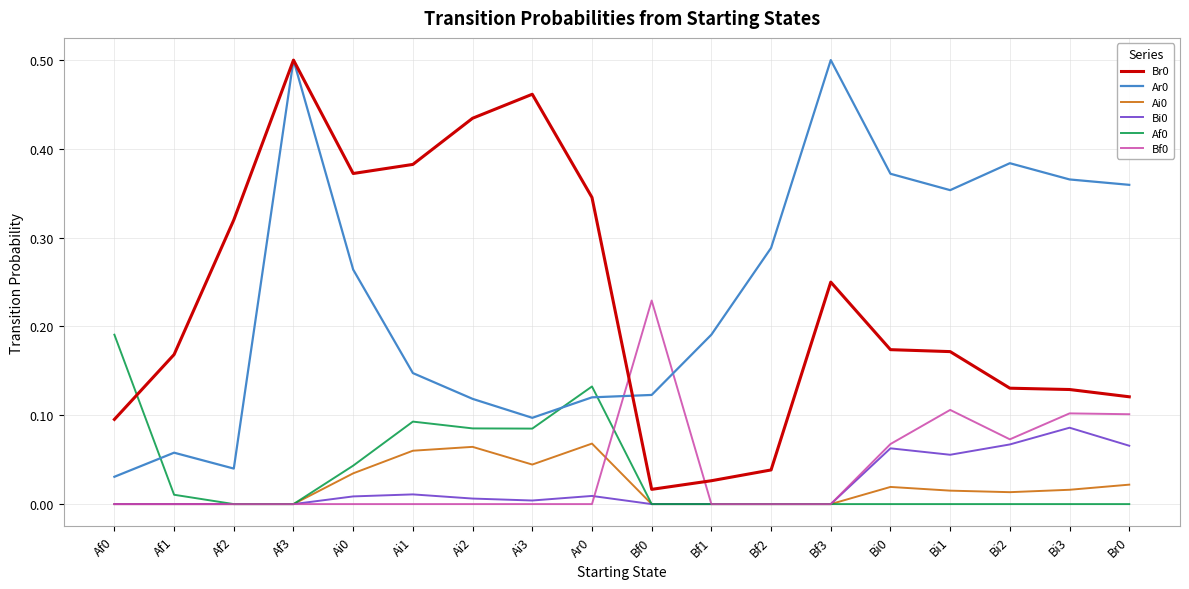

True or false: Af0 has a value of 0.0 at Ai2.

False